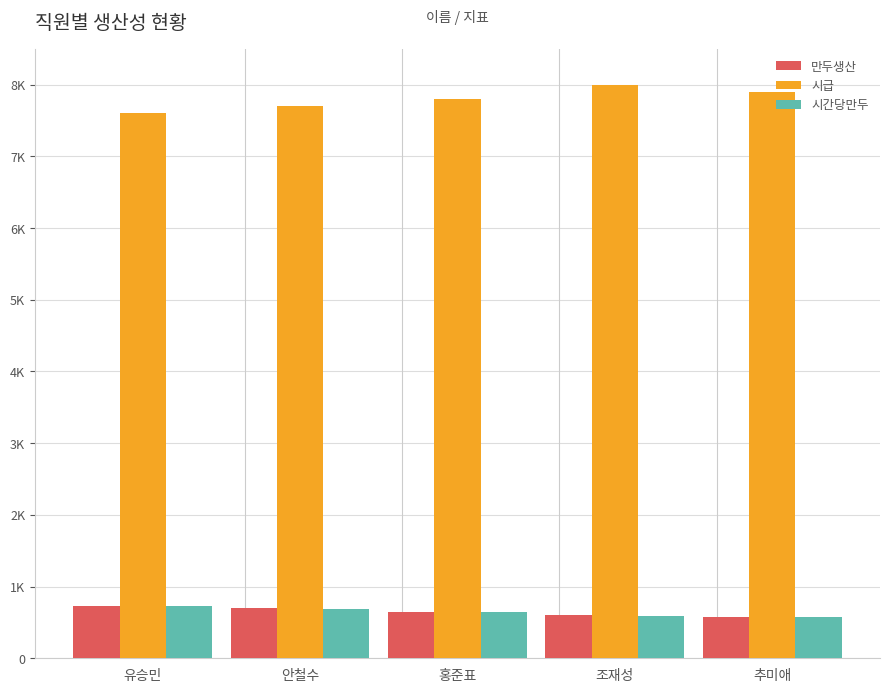

Which series has the largest total across all categories?

시급